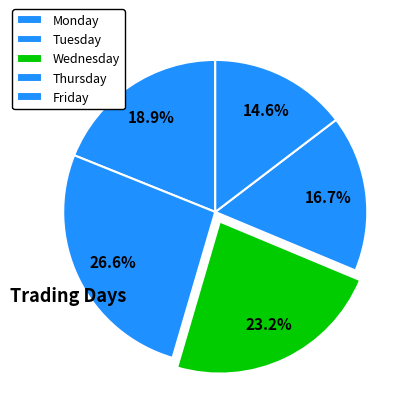

What is the change in value from Tuesday to Friday?

+88705